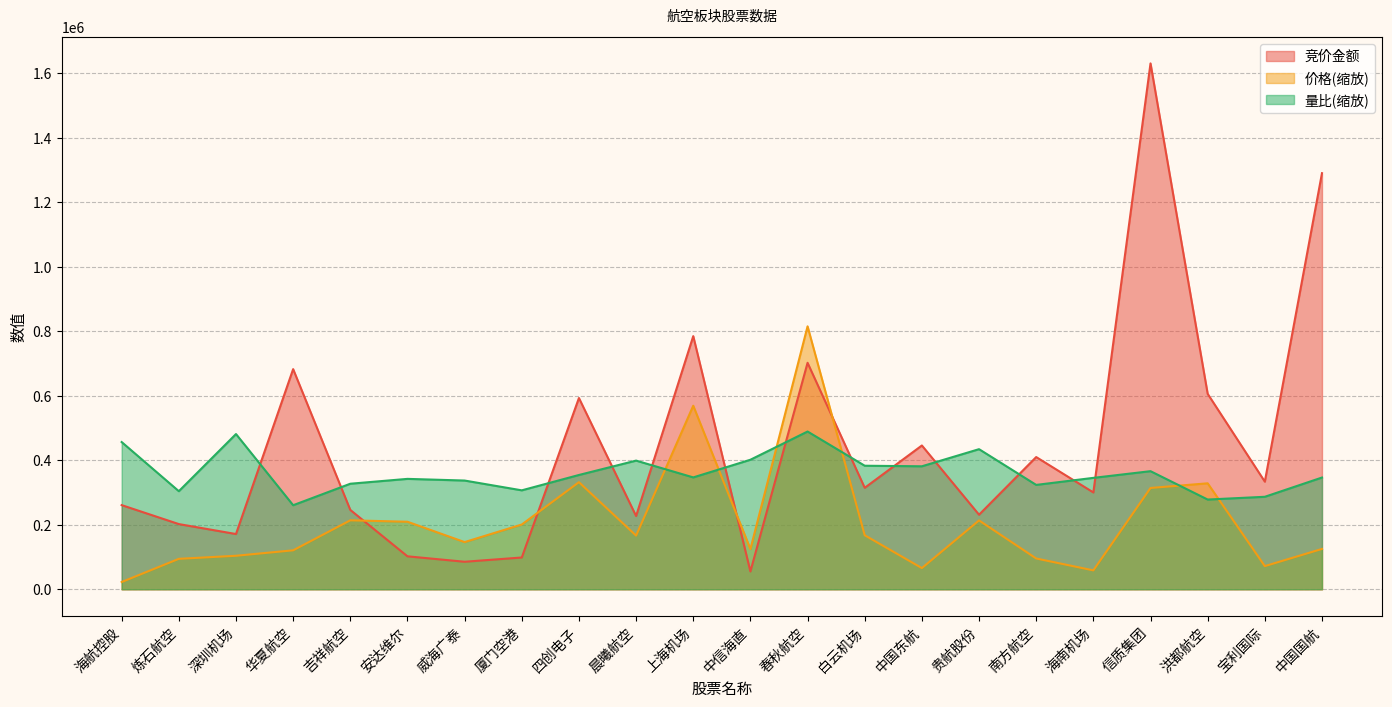

How many times do 价格 and 竞价金额 cross each other?

4